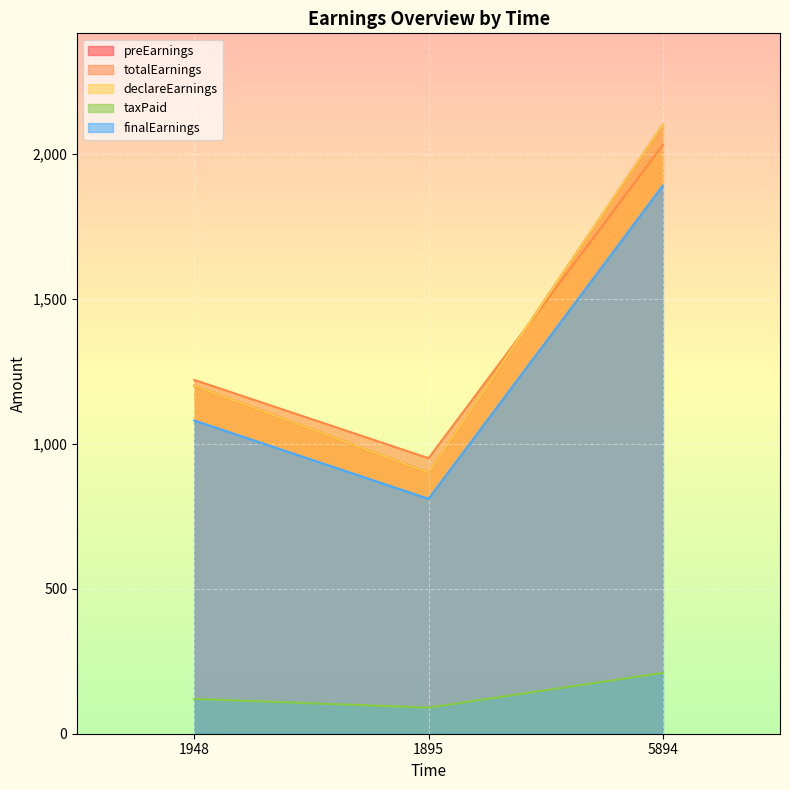

Which category has the lowest value in the taxPaid series?

1895